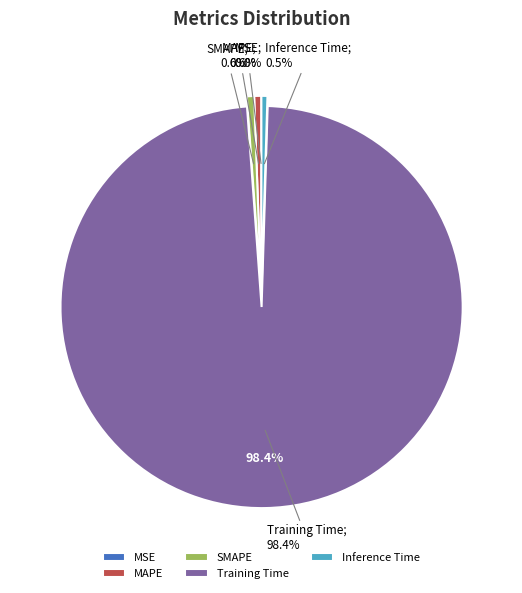

Is there any slice that represents more than half of the pie?

Yes